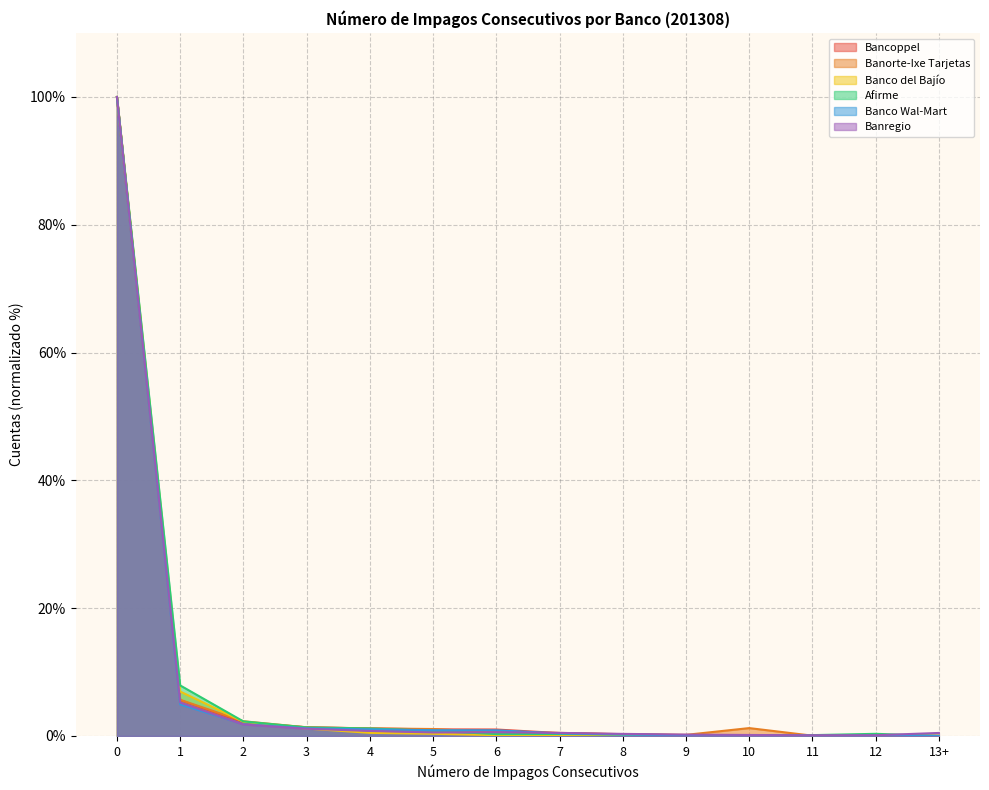

What is the value of the Banregio point at the 6th from the left?

0.6